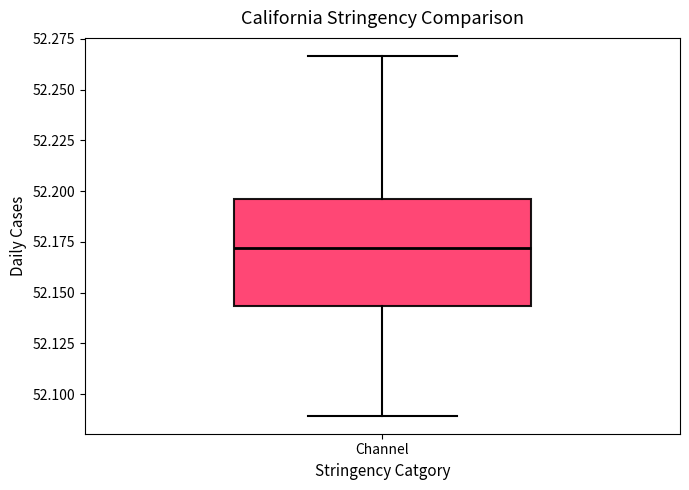

Read this box plot against the y-axis: the position of the median line, the range covered by the box, and the ends of both whiskers. The values are not printed on the chart, so give them approximately, as read against the axis.

median 52.170, box 52.145 to 52.195, whiskers 52.090 to 52.265